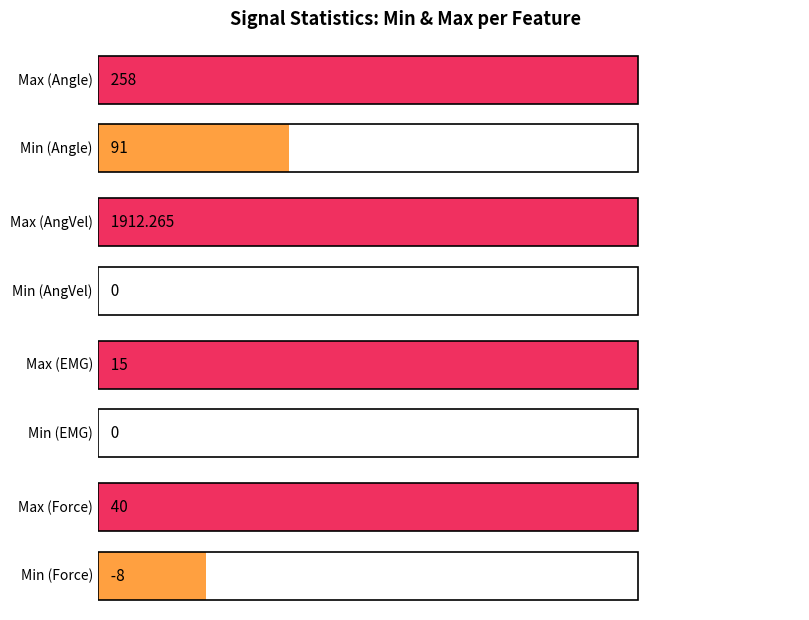

How many values in Min are below zero?

1